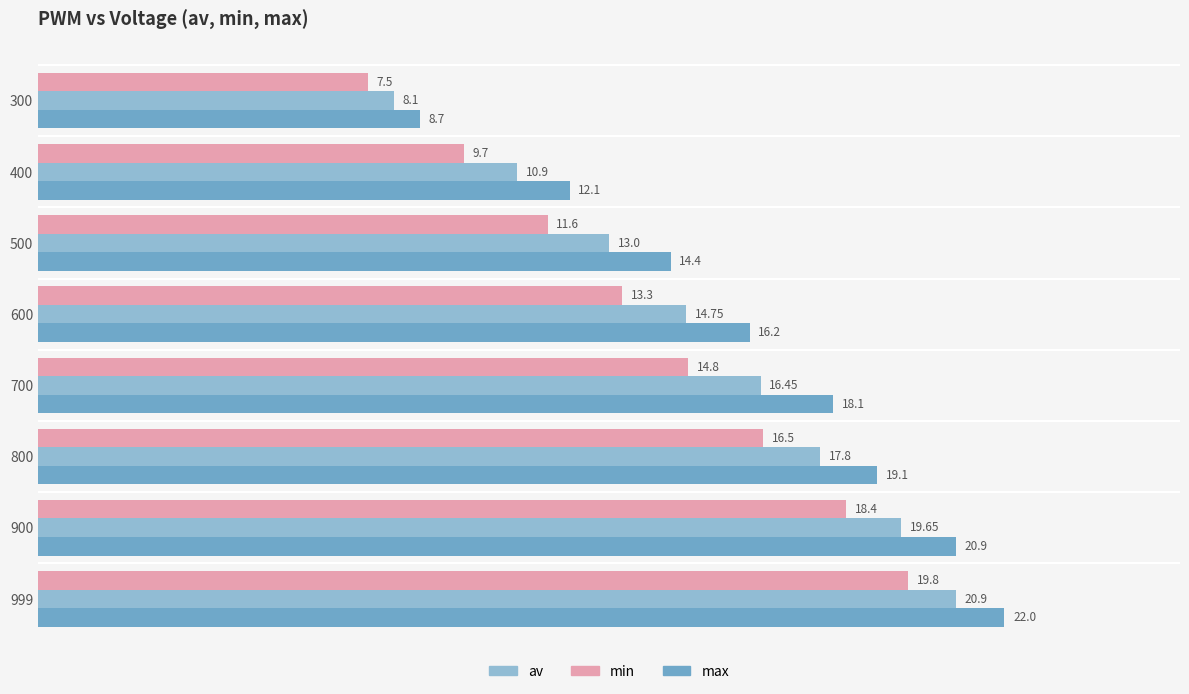

What is the difference between the maximum and minimum values in the av series?

12.8